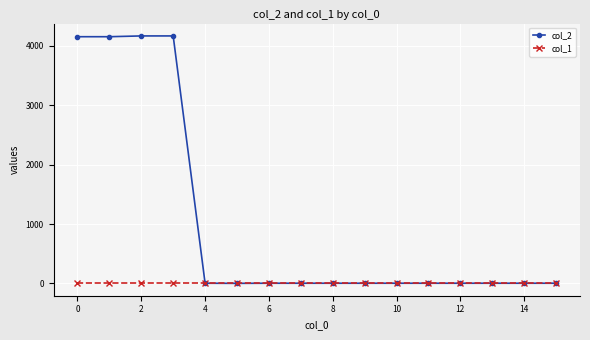

Rank the series by their maximum value, from highest to lowest.

col_2, col_1